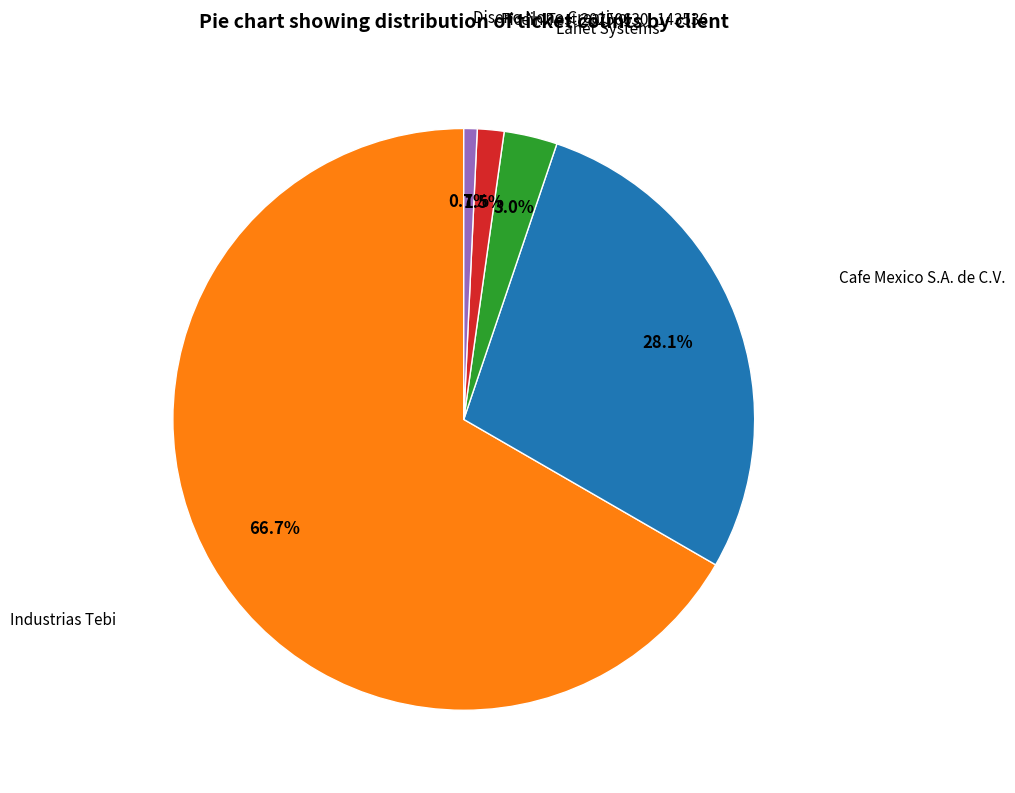

Is there a majority slice in this chart?

Yes